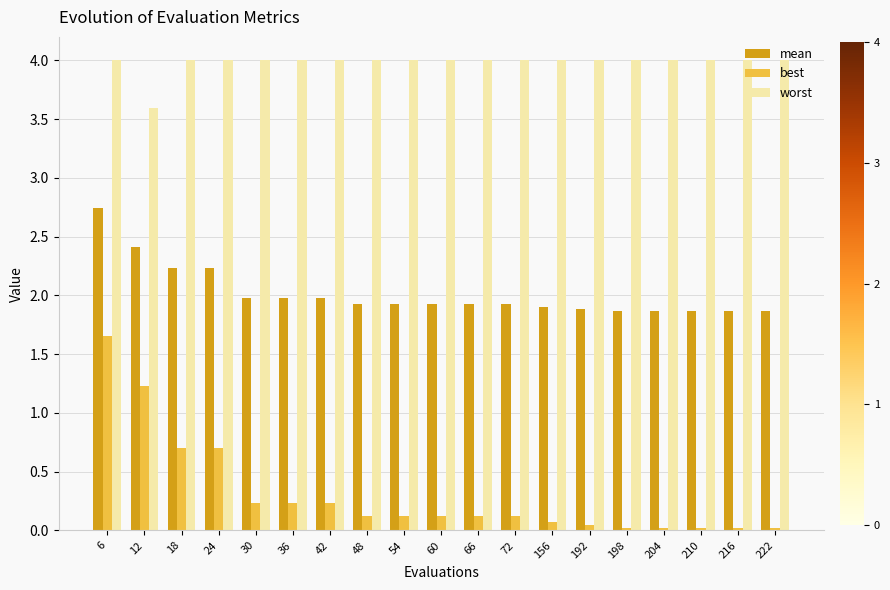

How many data points does each series have?

19